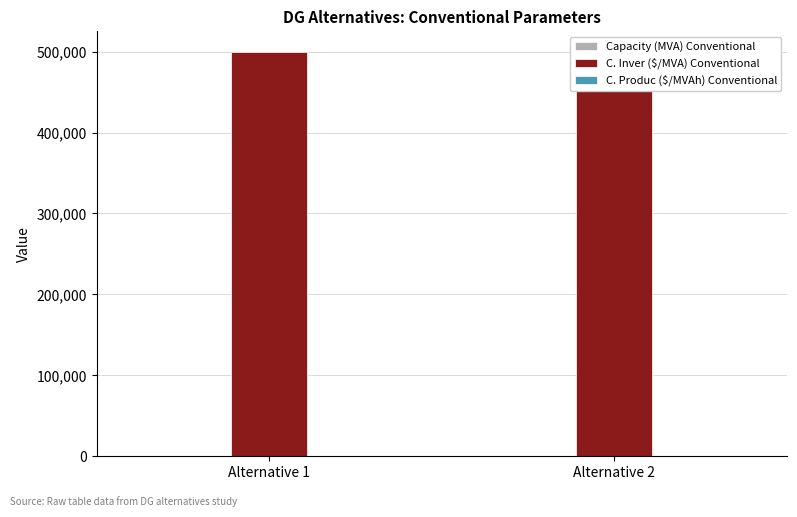

Is the value of Capacity (MVA) Conventional at Alternative 1 greater than the value of C. Inver ($/MVA) Conventional at Alternative 2?

No